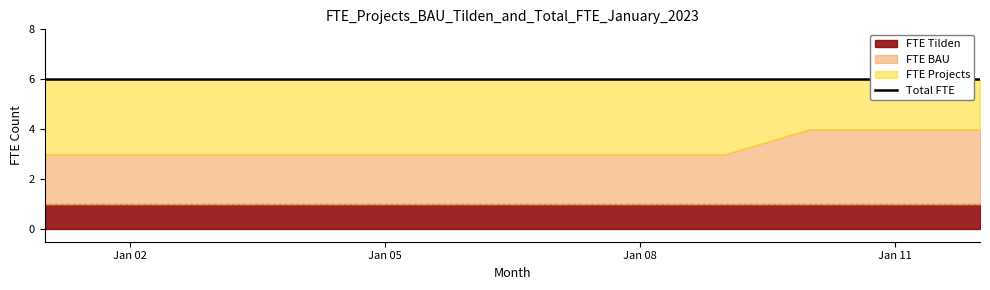

Which series has the largest total across all categories?

Total FTE